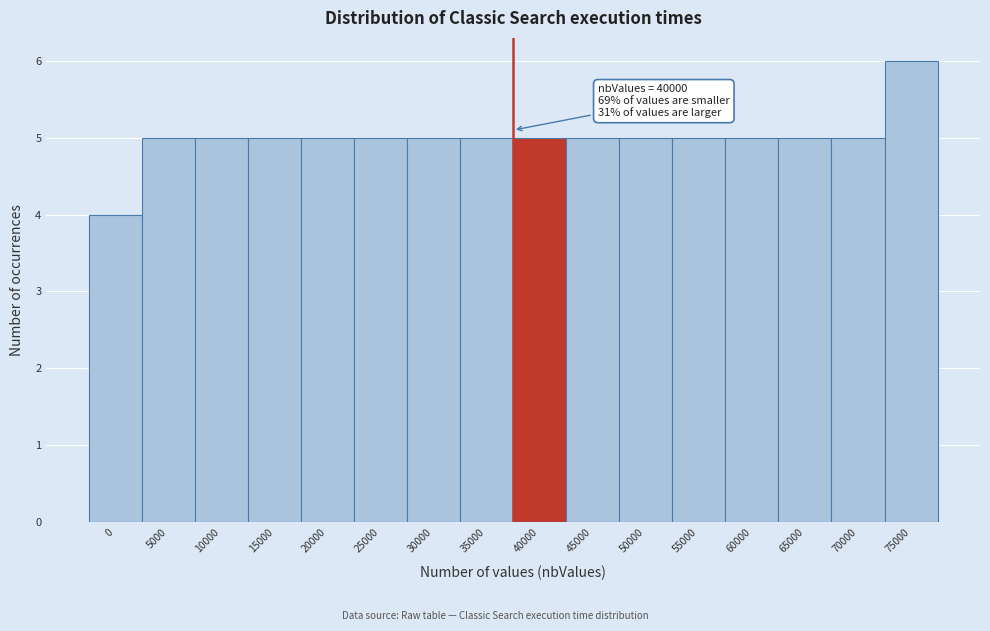

Reading left to right, extract all data points from this chart.

4	5	5	5	5	5	5	5	5	5	5	5	5	5	5	6